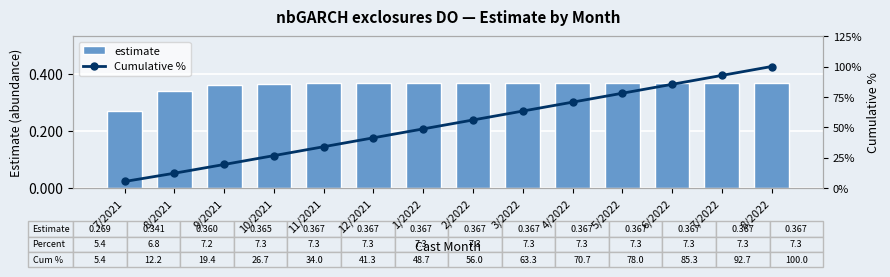

The value of estimate at 9/2021 is 0.4. True or false?

True